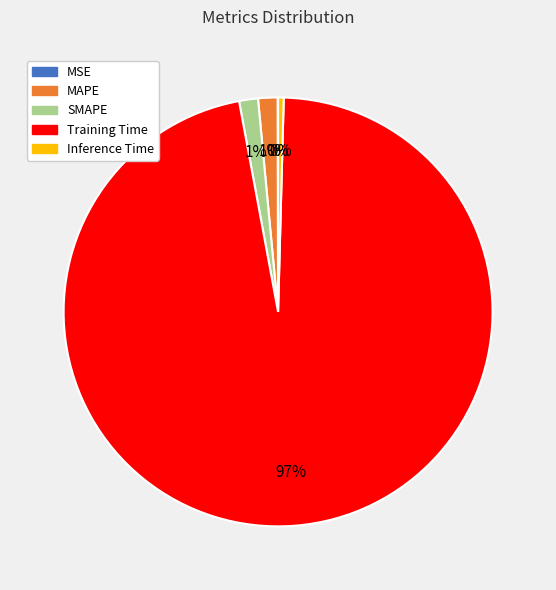

True or false: Training Time accounts for 90% of the total.

False